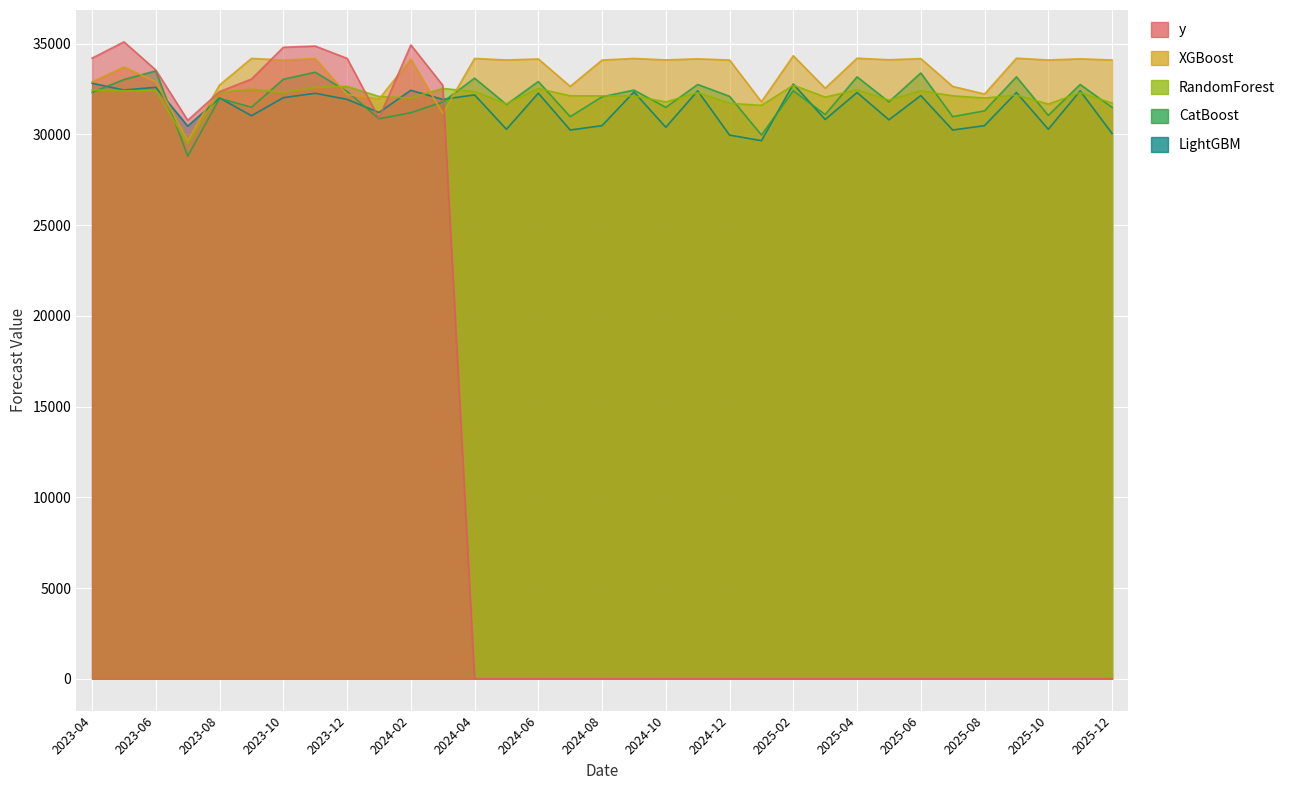

Is it true that RandomForest equals 53079.3 at 2023-07?

False